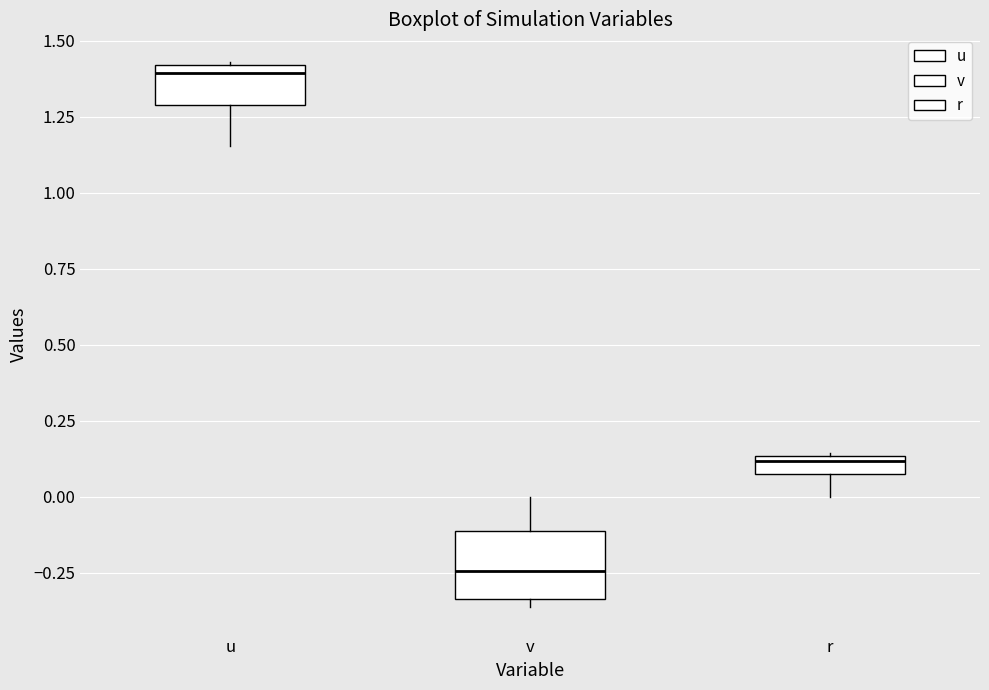

Comparing the boxes themselves (not the whiskers), which one is the tallest?

v